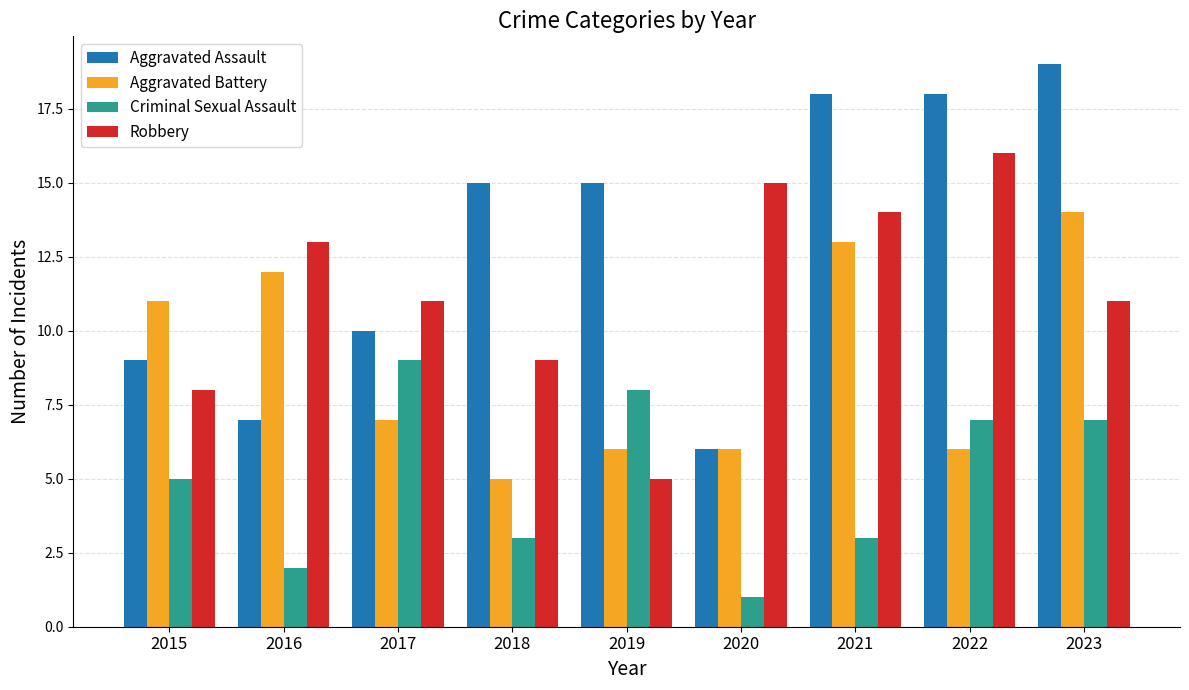

The Aggravated Battery series shows 6 at 2022. True or false?

True